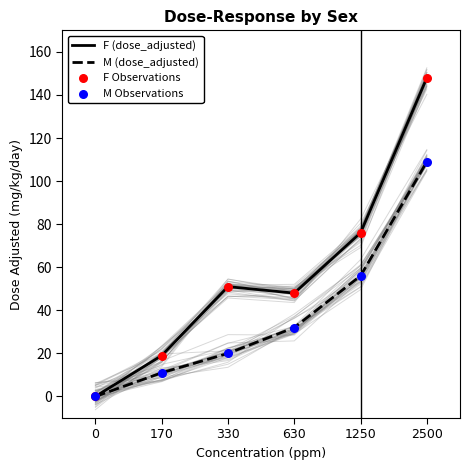

At which category is the sum across all series the highest?

2500